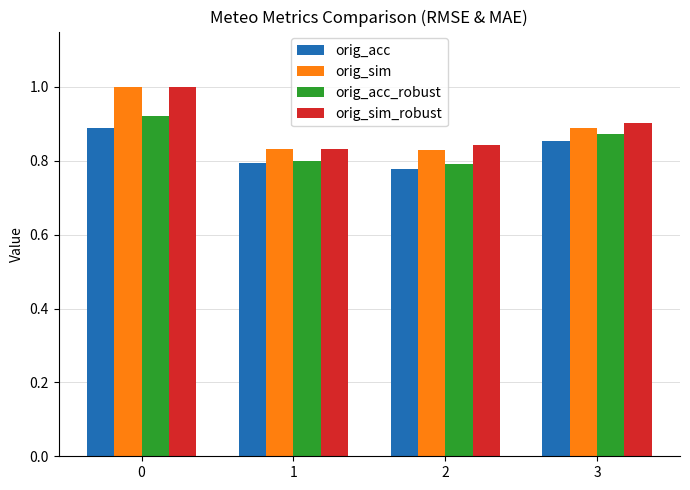

What value does the orig_sim_robust series have at 0?

1.0